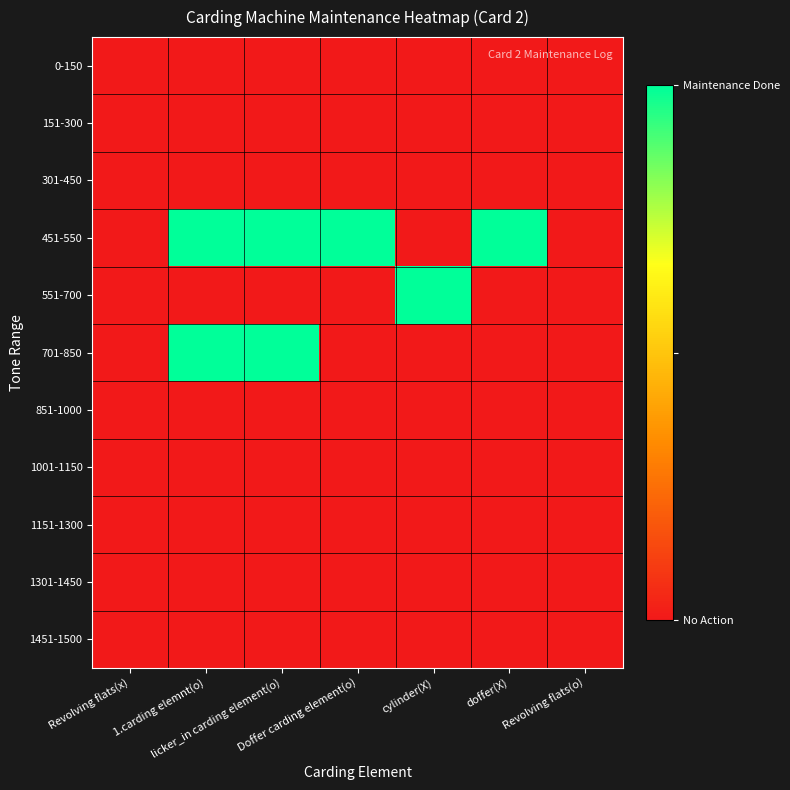

Which series has the largest total across all categories?

451-550